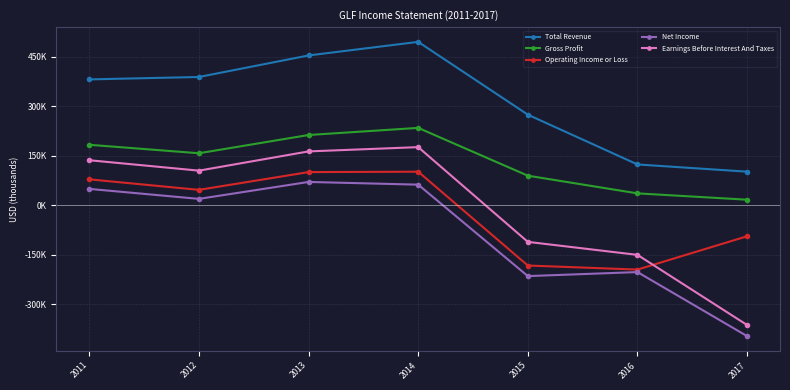

What is the difference between the highest and lowest values at 2013?

384000